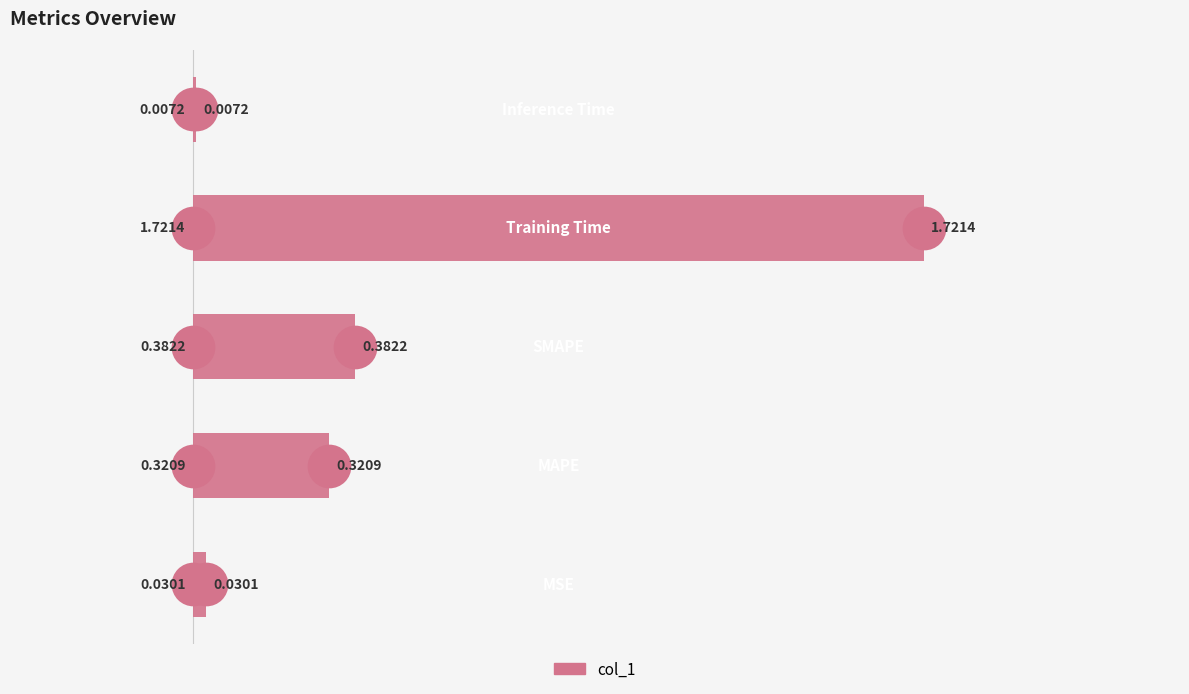

Between 3 and 2, which is larger?

3